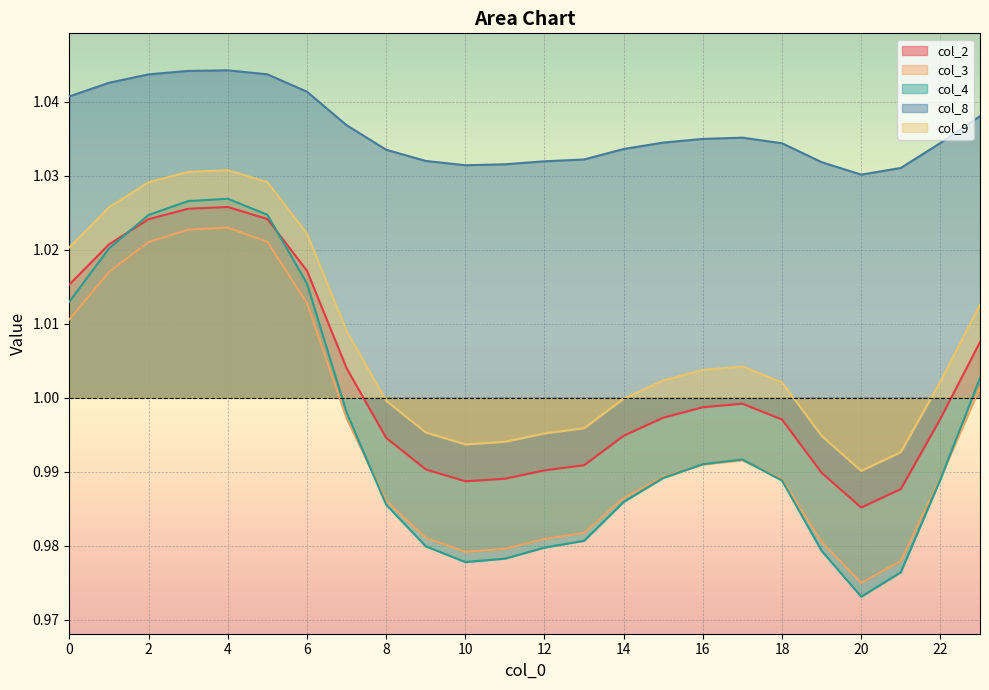

Which has a higher value, 8 or 11?

8